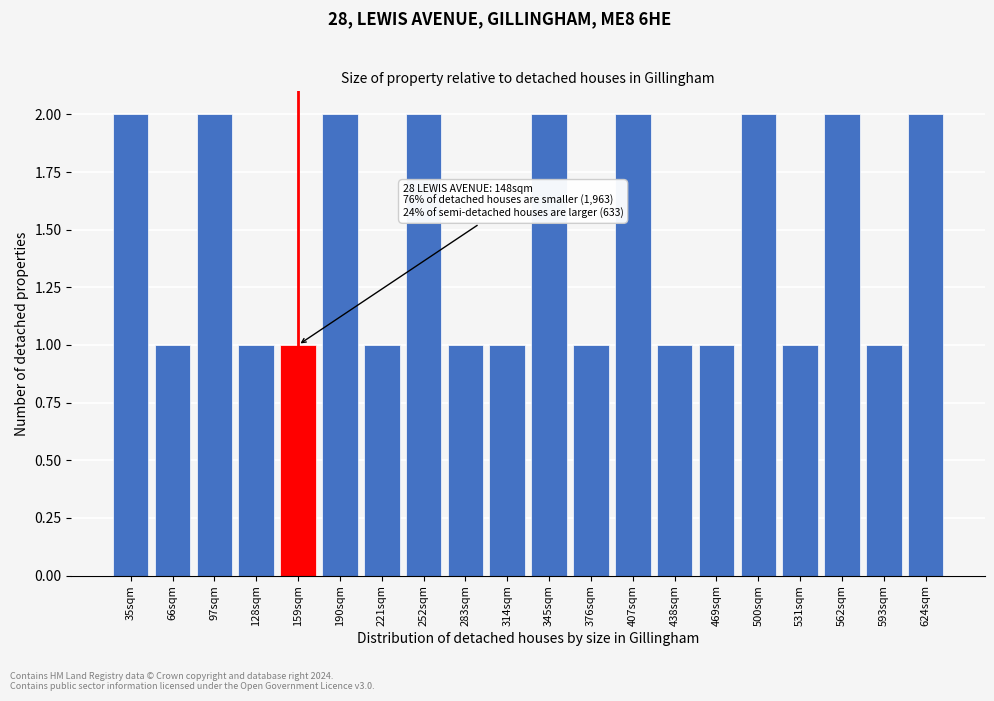

Reading left to right, extract all data points from this chart.

35sqm=2	66sqm=1	97sqm=2	128sqm=1	159sqm=1	190sqm=2	221sqm=1	252sqm=2	283sqm=1	314sqm=1	345sqm=2	376sqm=1	407sqm=2	438sqm=1	469sqm=1	500sqm=2	531sqm=1	562sqm=2	593sqm=1	624sqm=2